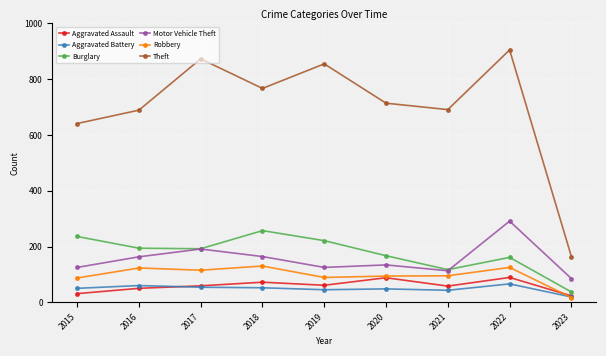

True or false: Robbery and Burglary intersect in this chart.

False